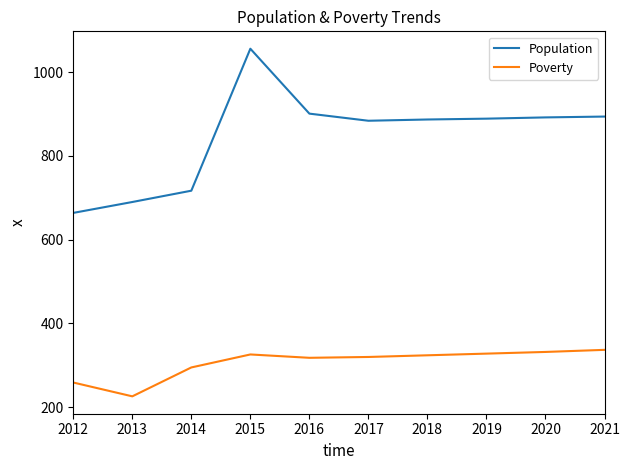

How many lines are shown in the chart?

2